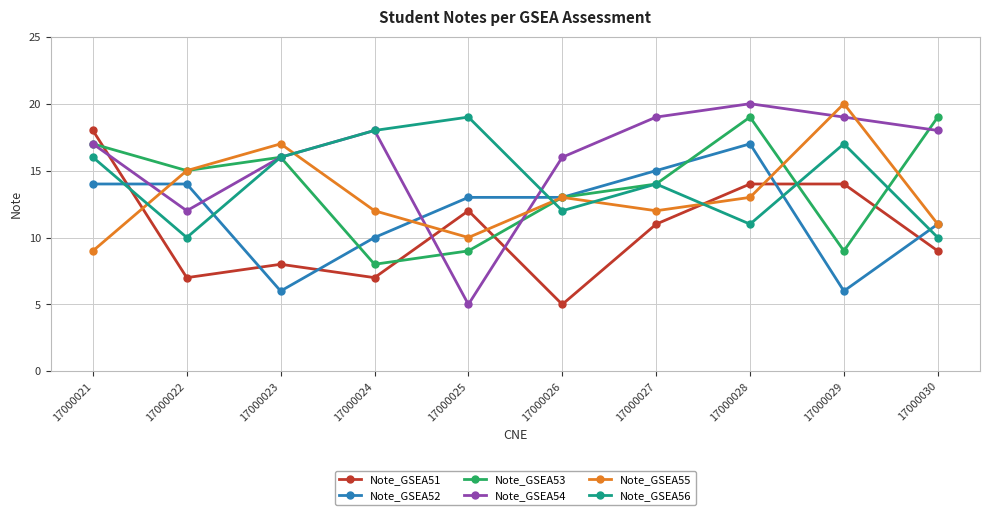

How many times do Note_GSEA54 and Note_GSEA55 cross each other?

6